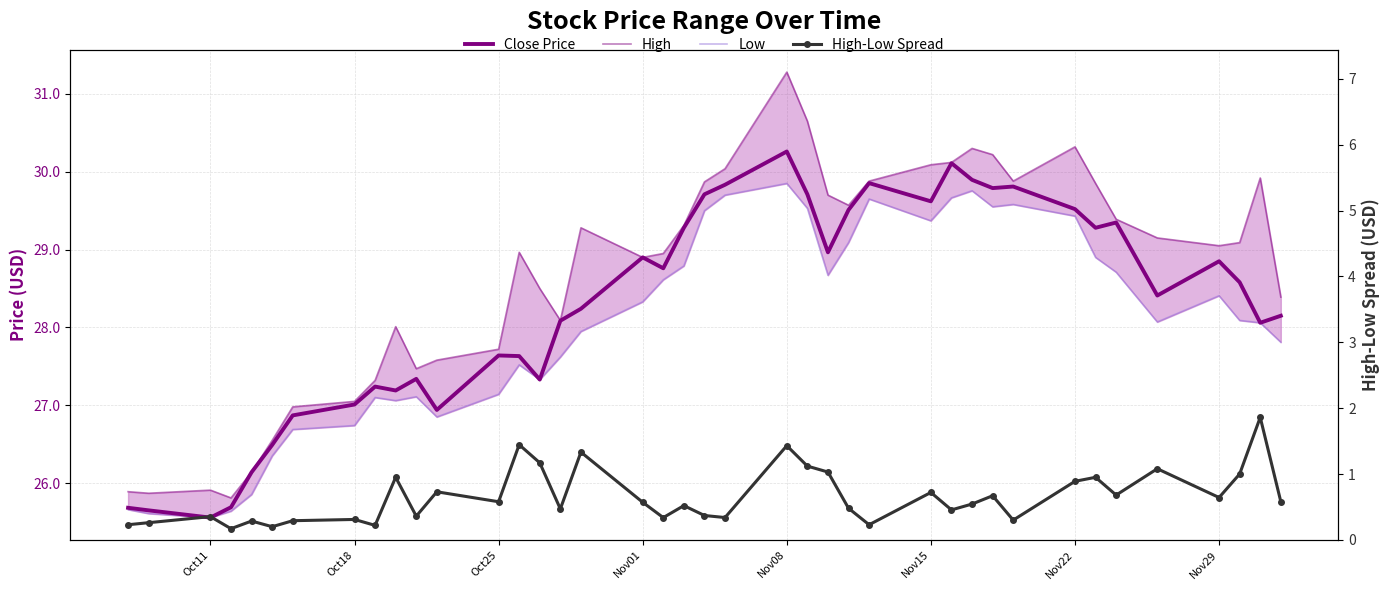

The value of High at Nov08 is 14.3. True or false?

False